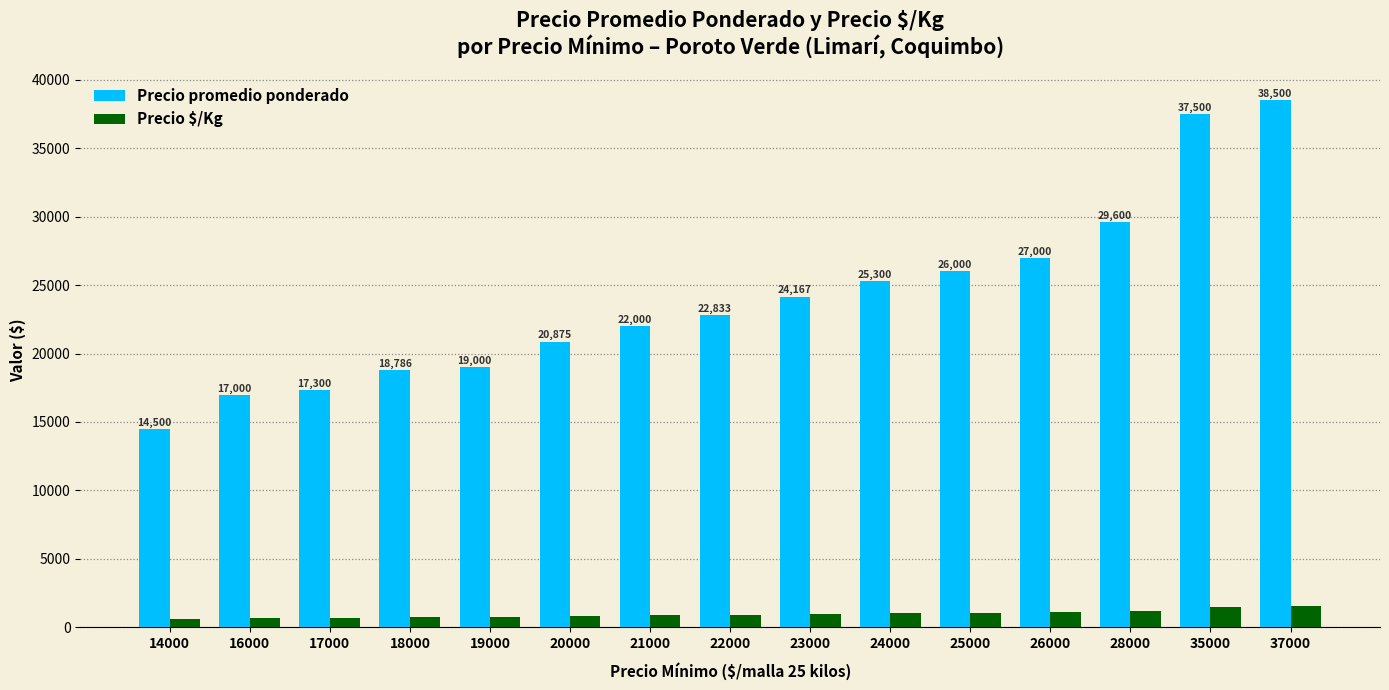

List the series in order of their overall mean, highest first.

Precio promedio ponderado, Precio $/Kg